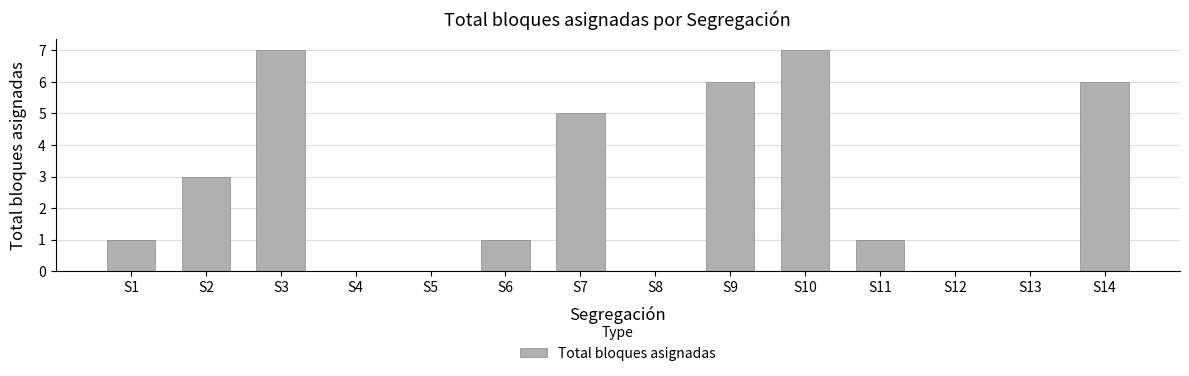

True or false: the data shows 5 at S2.

False